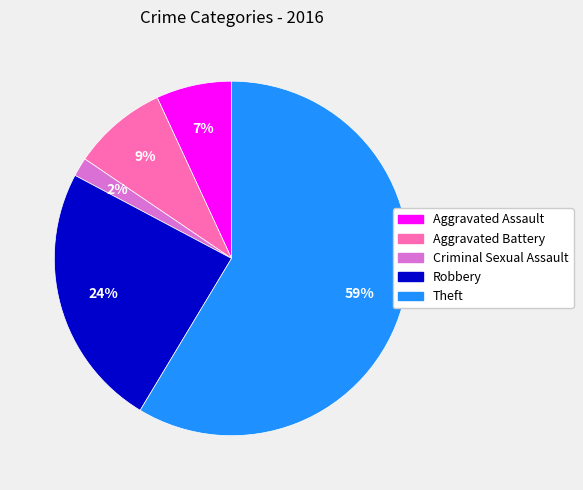

To the nearest percent, what is the difference between the Aggravated Assault and Criminal Sexual Assault slice percentages?

5%